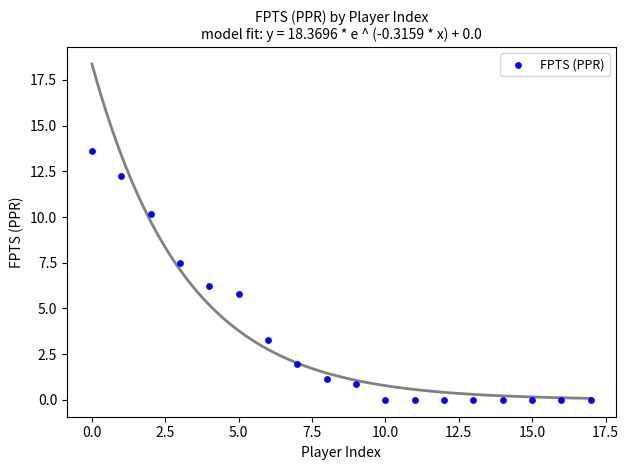

What is the range of Y values (max minus min)?

13.6